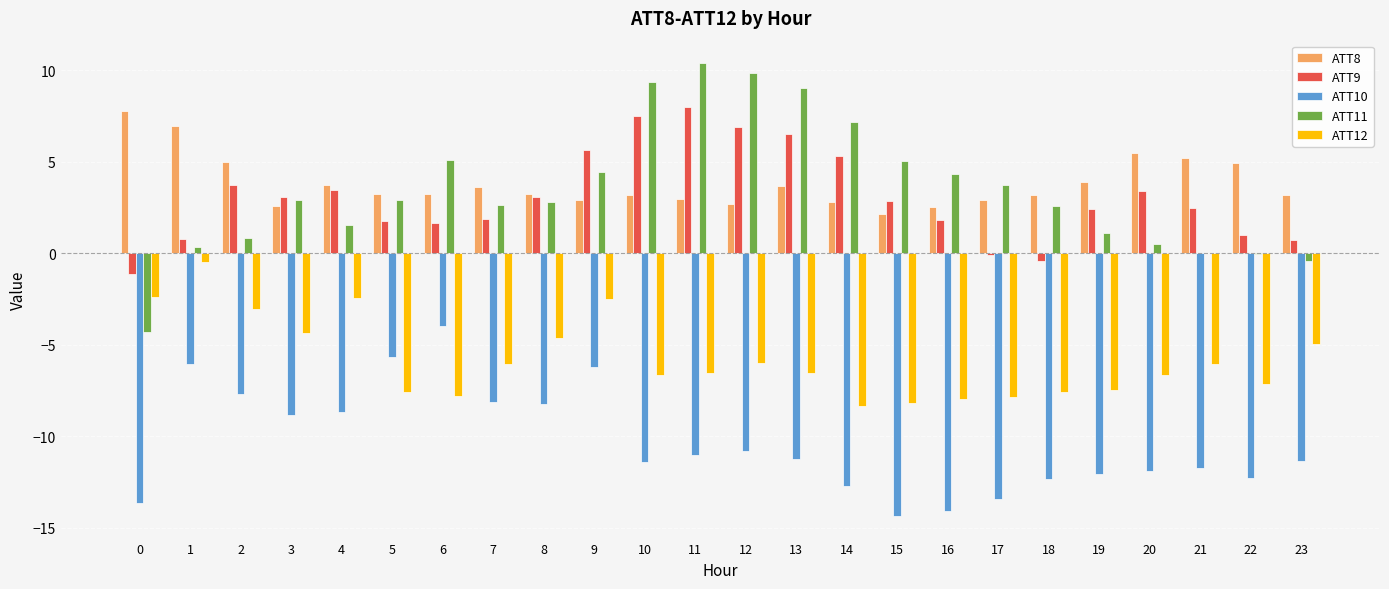

What is the greatest value displayed?

10.4